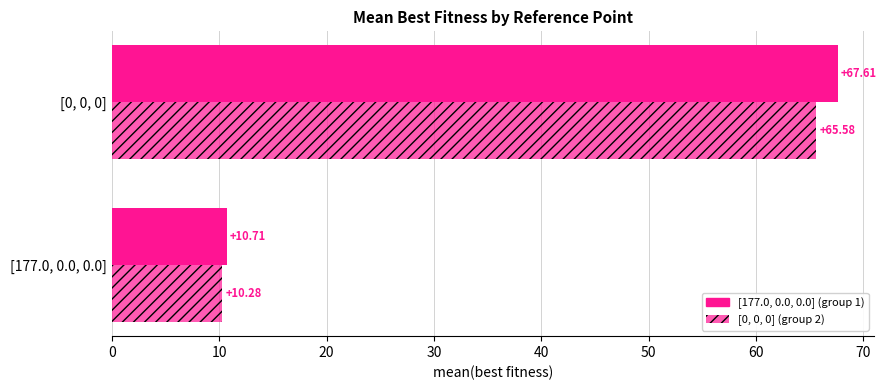

How many series are shown in this chart?

2